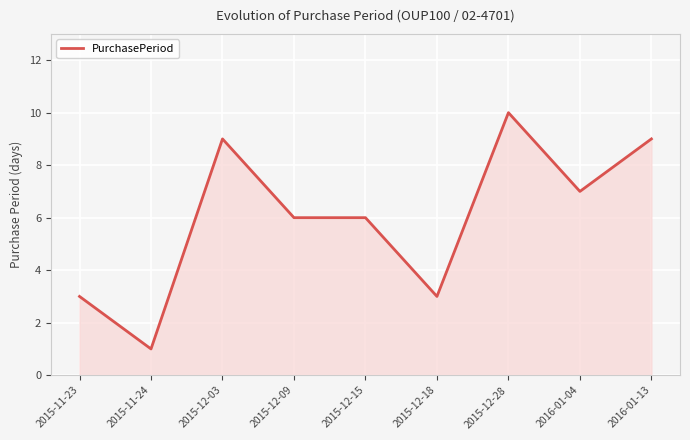

What is the approximate value at 2015-12-03?

9